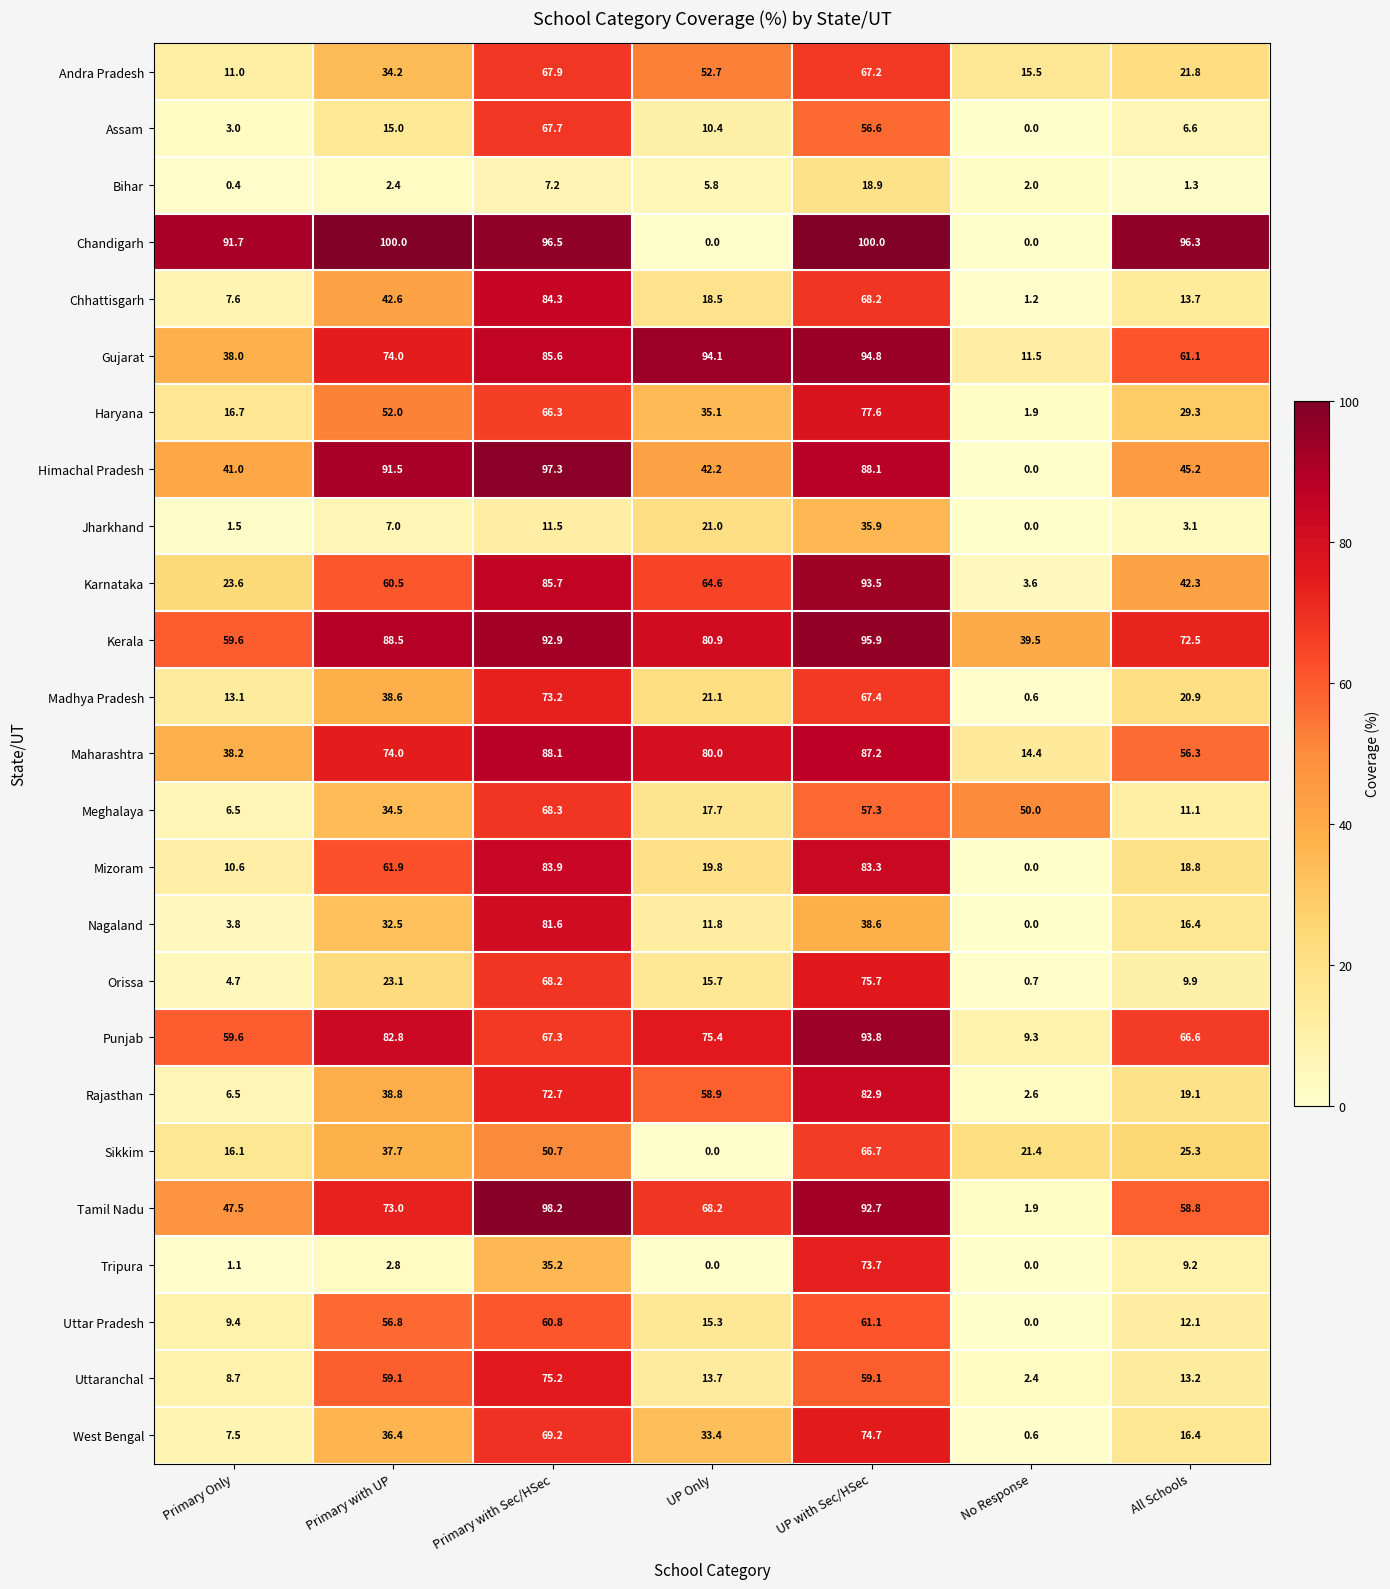

At how many categories does at least one series exceed 81?

6